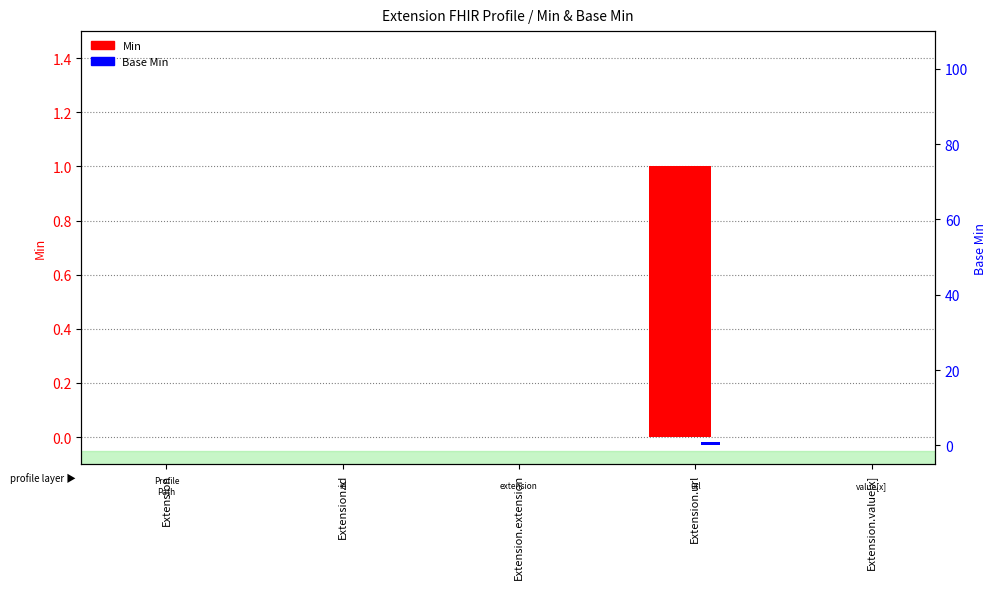

At which label does Min reach its peak?

Extension.url